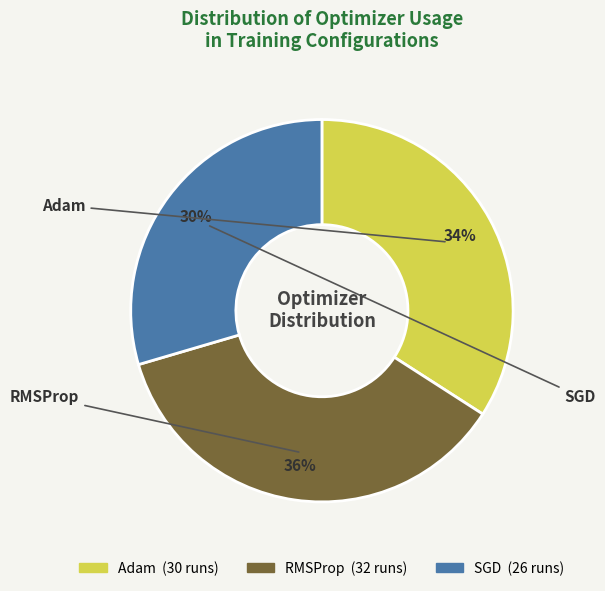

Does Adam represent more than half of the total?

No